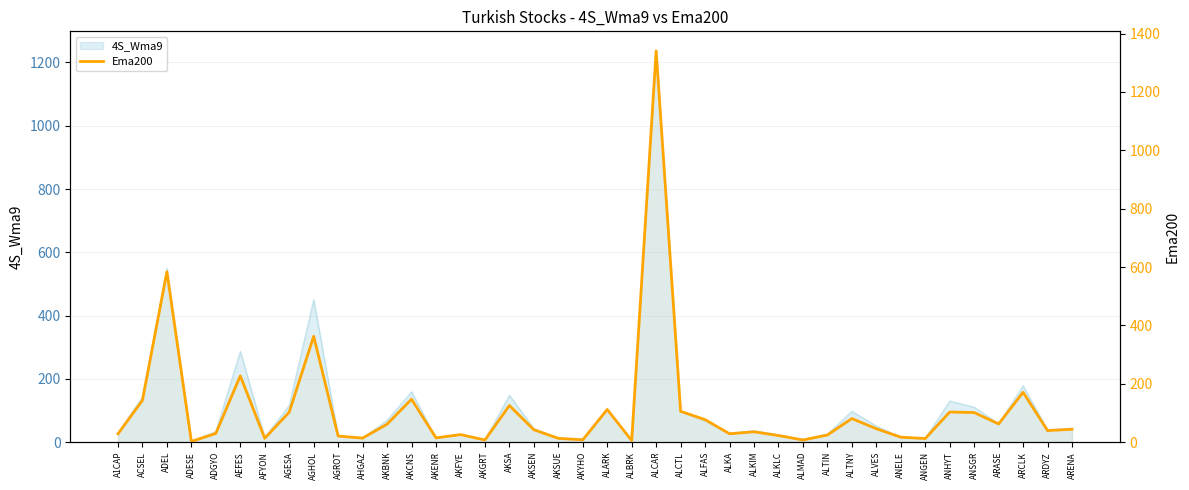

How many categories are shown in the chart?

40